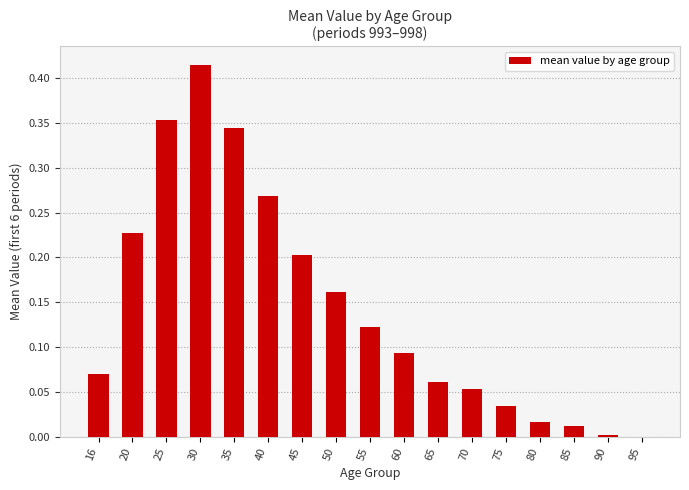

How many data points does each series have?

17